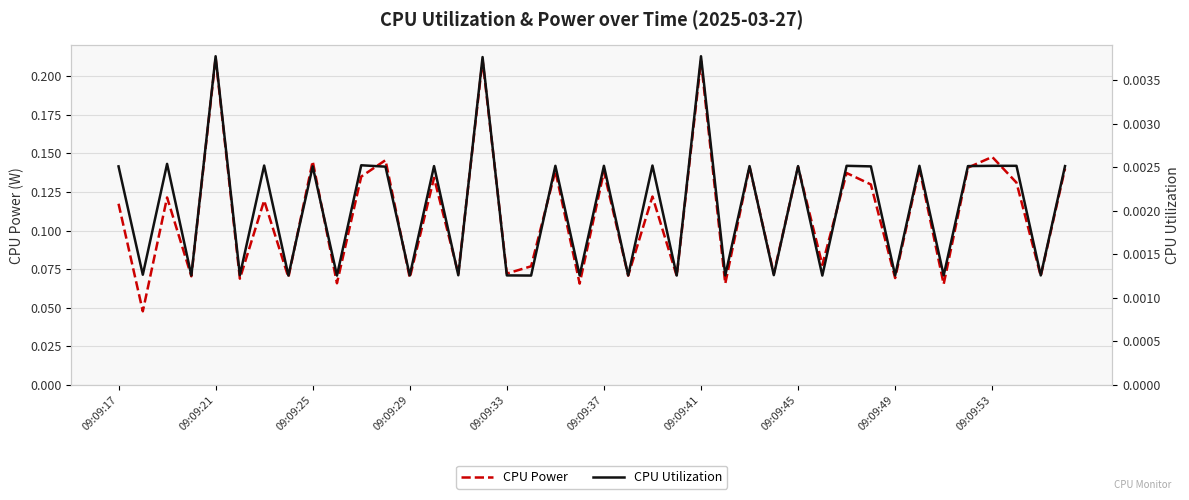

The CPU Power series shows 0.1 at 13. True or false?

False